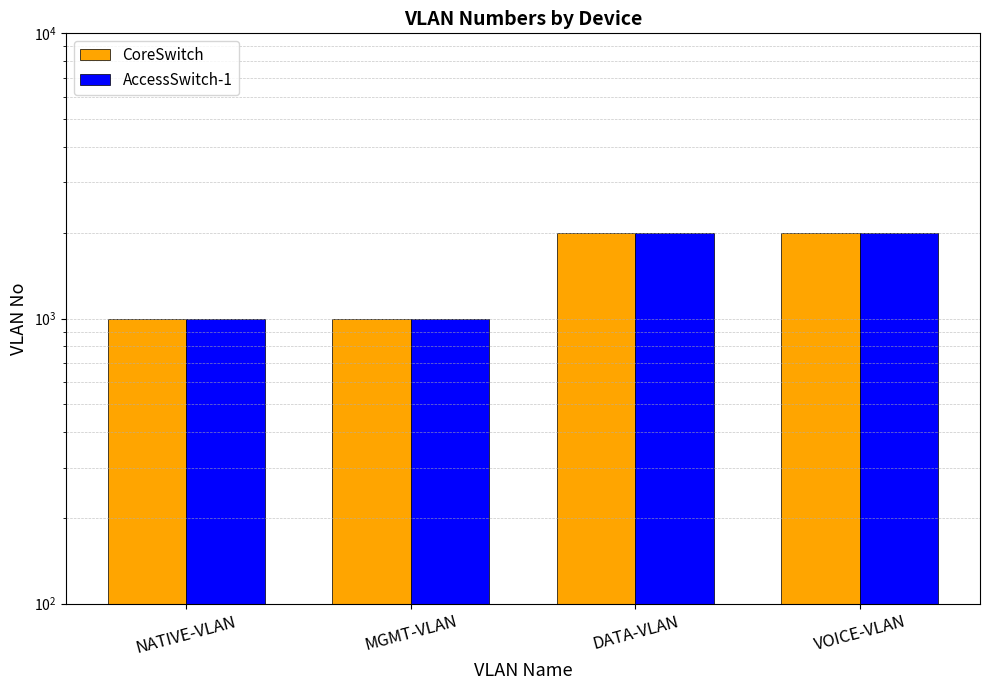

What is the value of the CoreSwitch bar at the 4th from the left?

2001